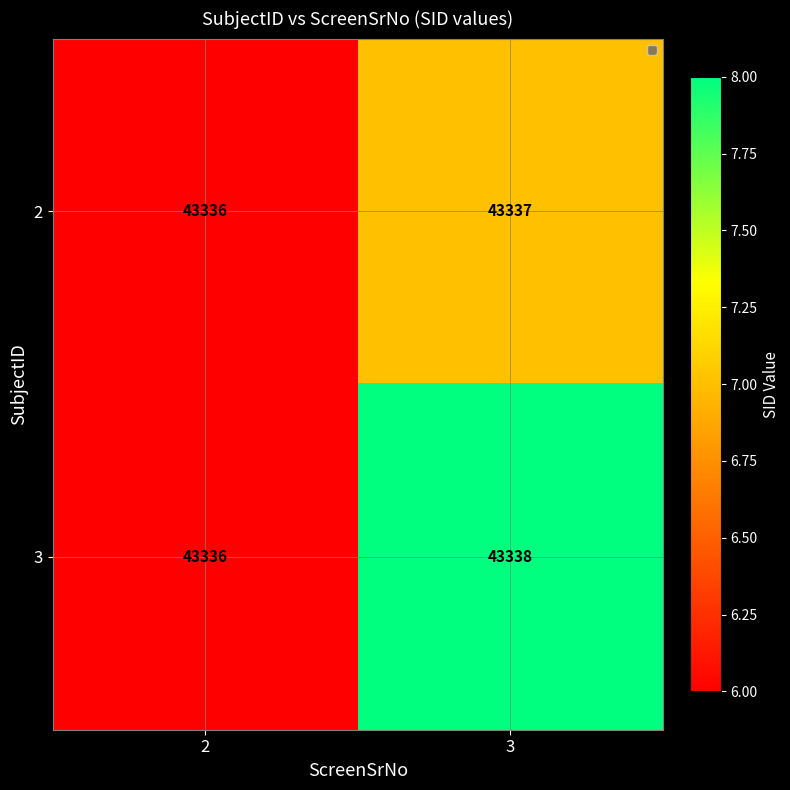

At 3, list the series in order from largest to smallest.

3, 2